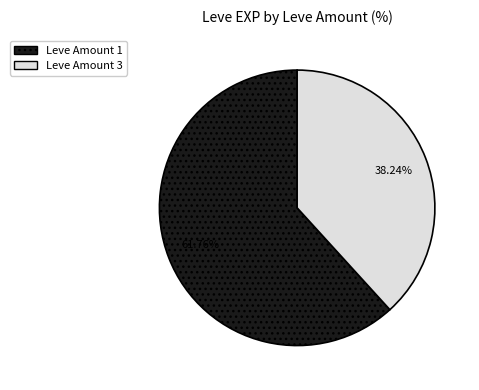

Rank the categories by value from lowest to highest.

Leve Amount 3, Leve Amount 1